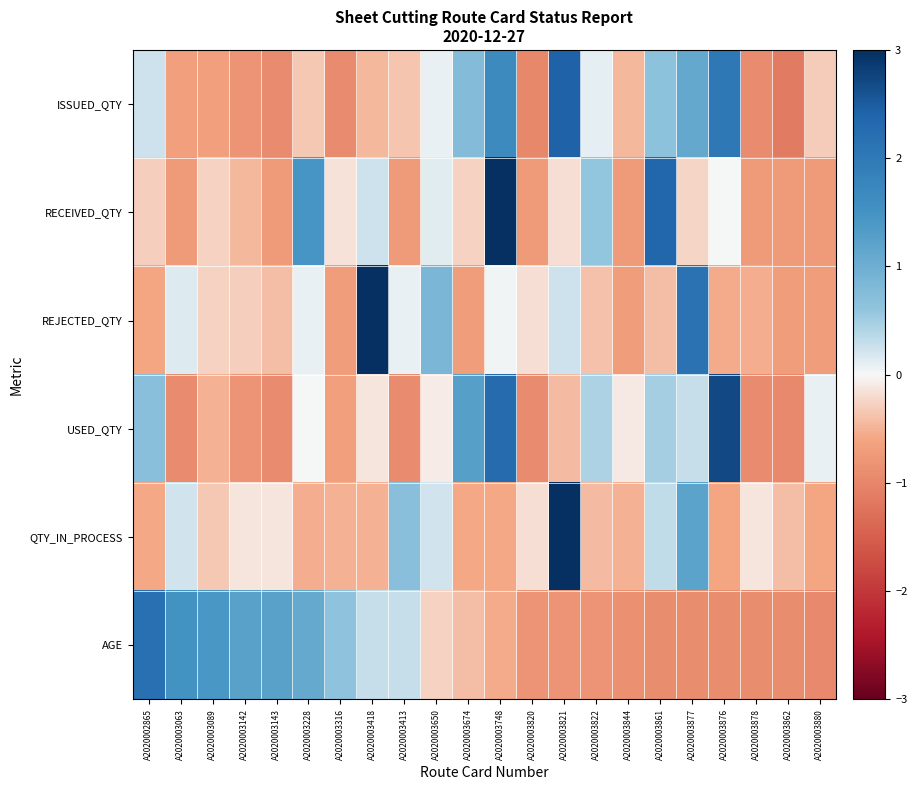

At which category does the chart reach its peak across all series?

A2020003821